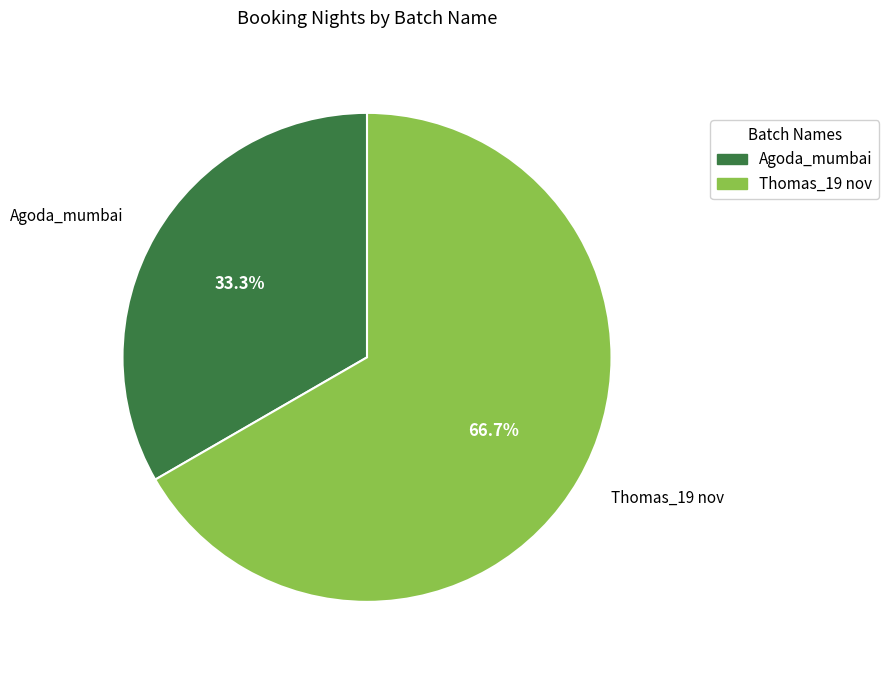

Does Agoda_mumbai account for over 50% of the chart?

No